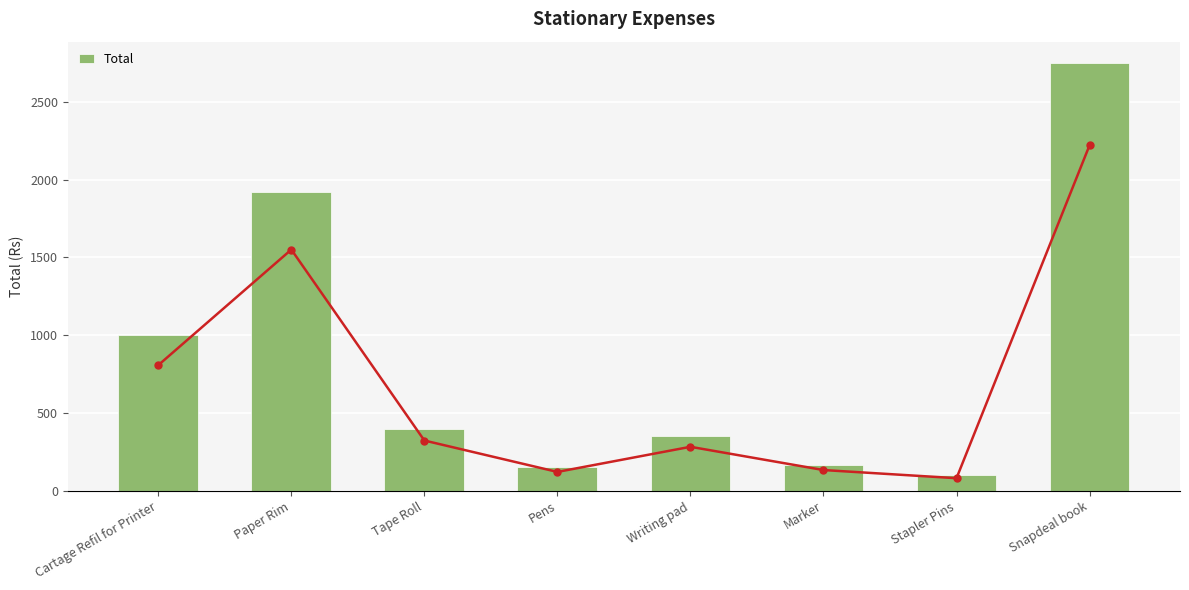

Is it true that Total equals 100 at Stapler Pins?

True